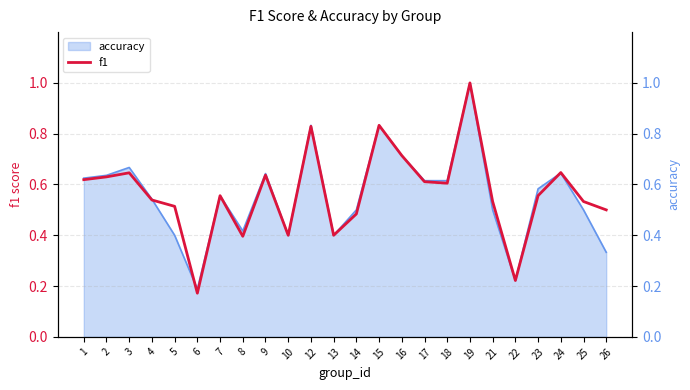

The value at 17 is 0.8. True or false?

False